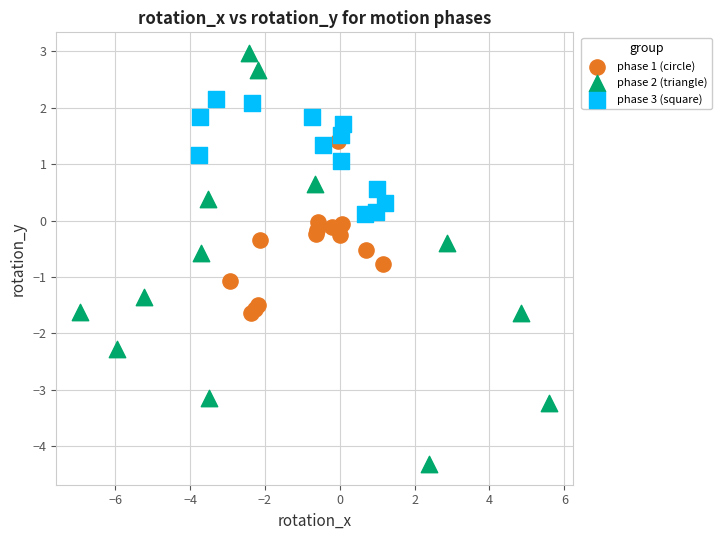

Which series reaches the minimum Y coordinate?

phase 2 (triangle)